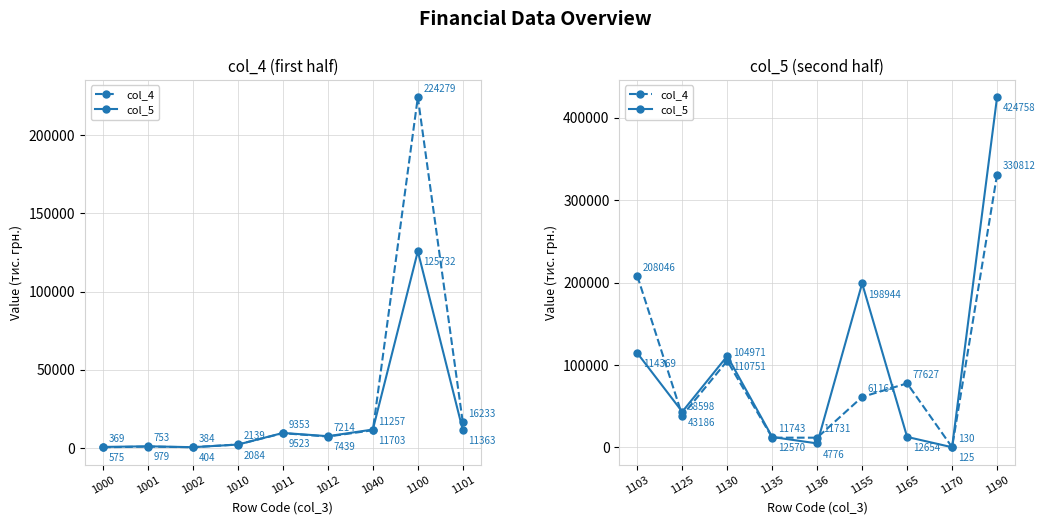

At how many categories does at least one series exceed 394392?

1